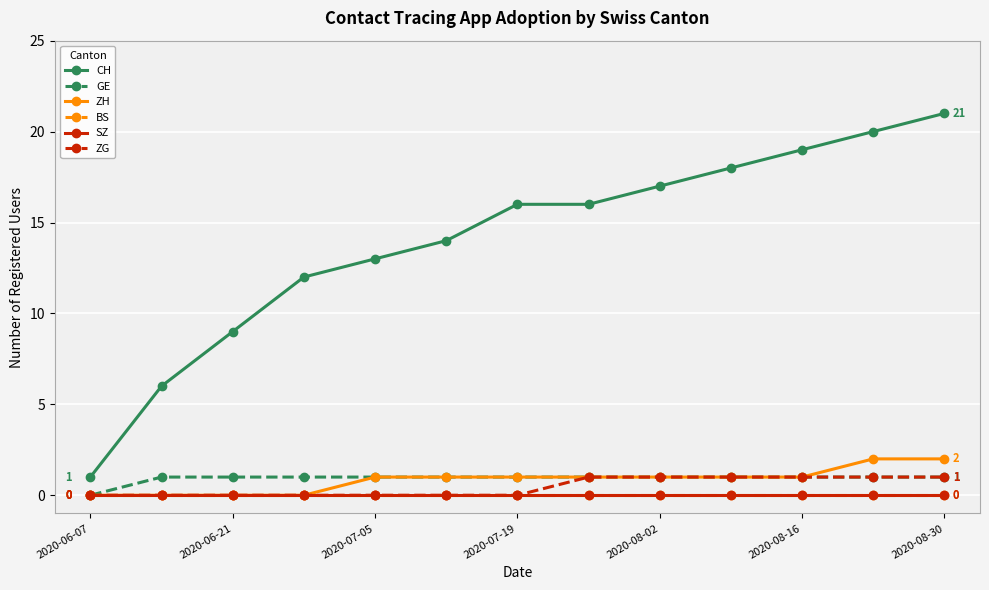

At which category does the chart reach its minimum across all series?

2020-06-07